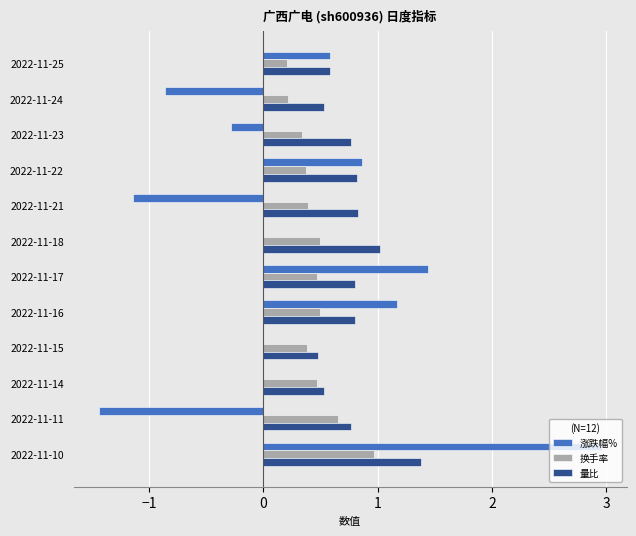

Which series has the largest range (max minus min)?

涨跌幅%